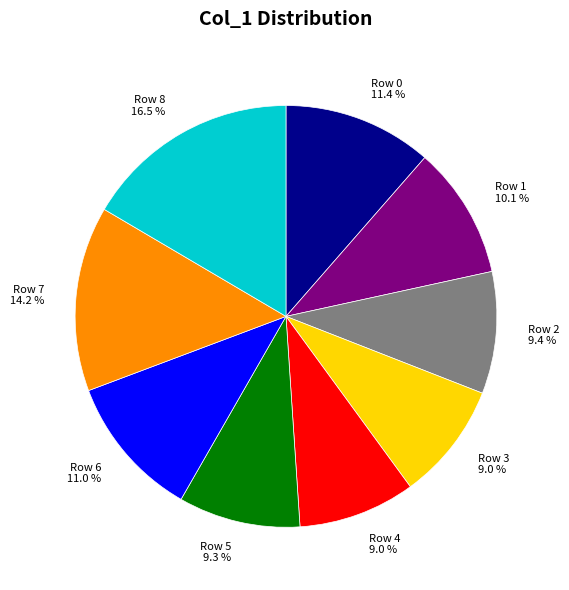

Does any single category account for the majority?

No